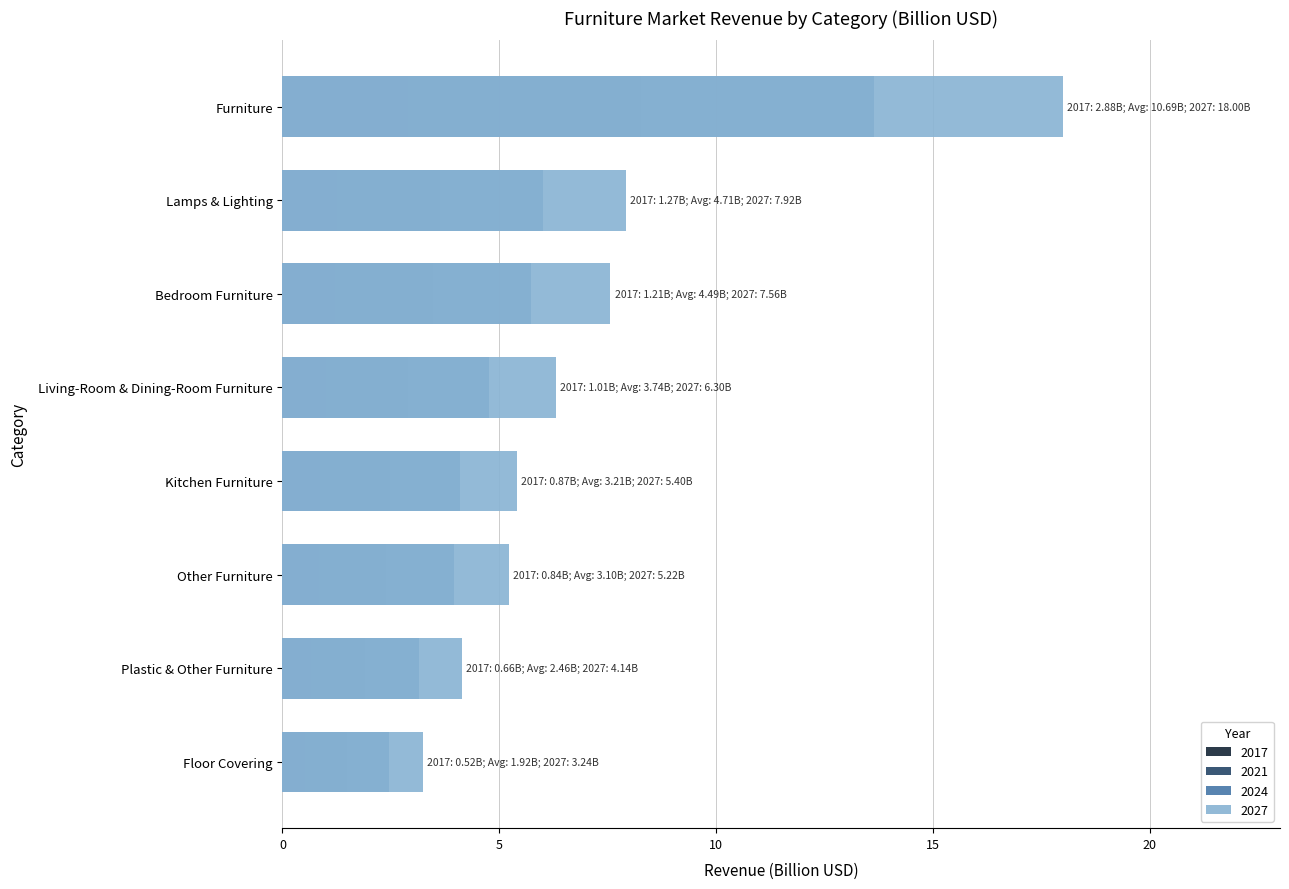

The value of 2017 at Plastic & Other Furniture is 0.7. True or false?

True